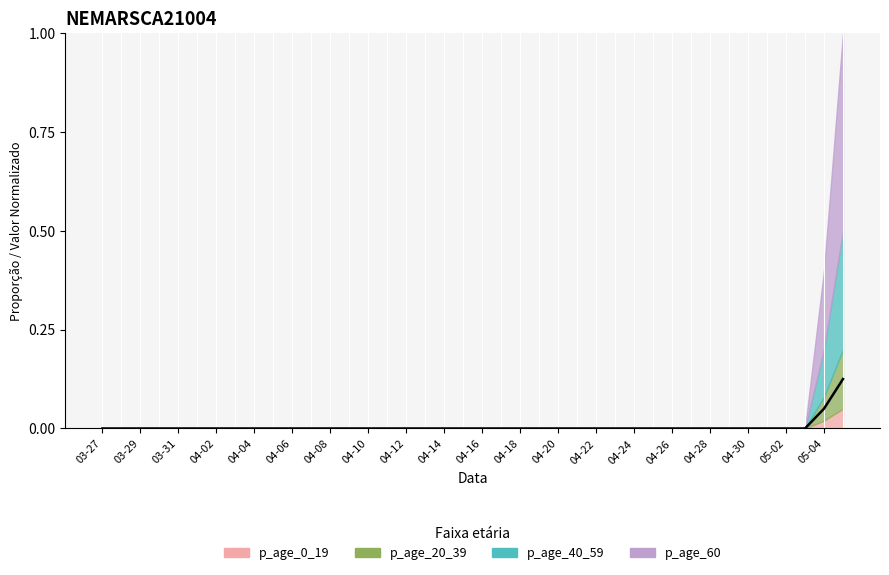

Reading left to right, extract all data points from this chart.

0.0	0.0	0.0	0.0	0.0	0.0	0.0	0.0	0.0	0.0	0.0	0.0	0.0	0.0	0.0	0.0	0.0	0.0	0.0	0.0	0.0	0.0	0.0	0.0	0.0	0.0	0.0	0.0	0.0	0.0	0.0	0.0	0.0	0.0	0.0	0.0	0.0	0.0	0.1	0.1